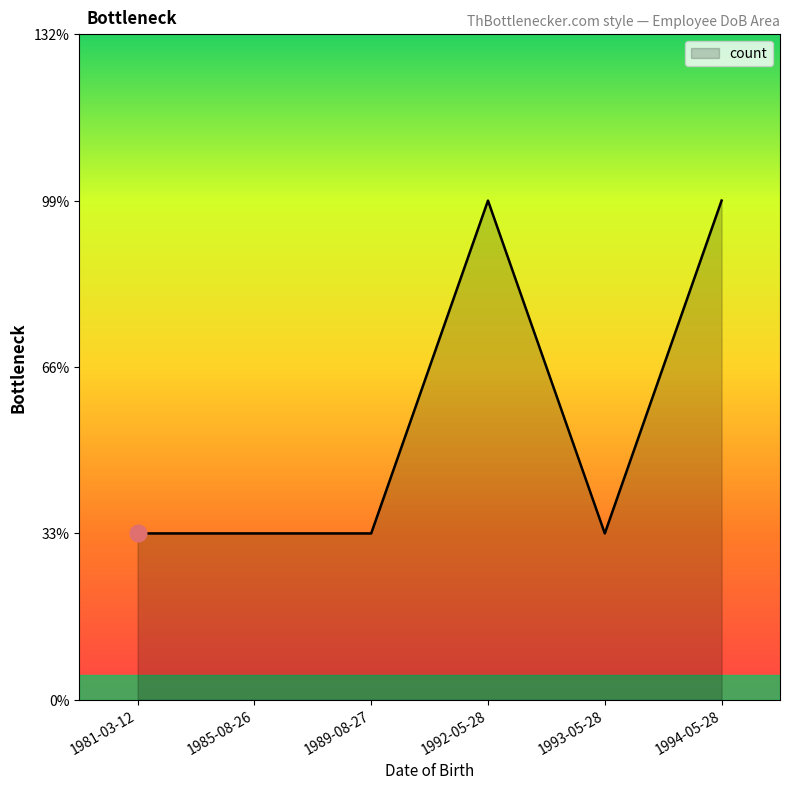

Is this an area chart (filled region under the line)?

Yes